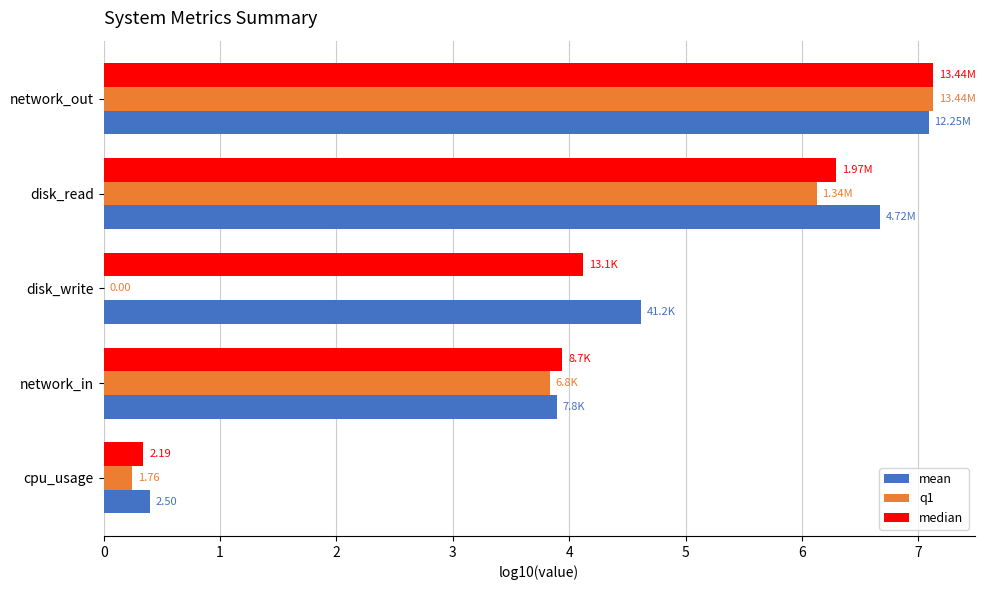

Between network_in and network_out, which series saw the biggest shift?

q1